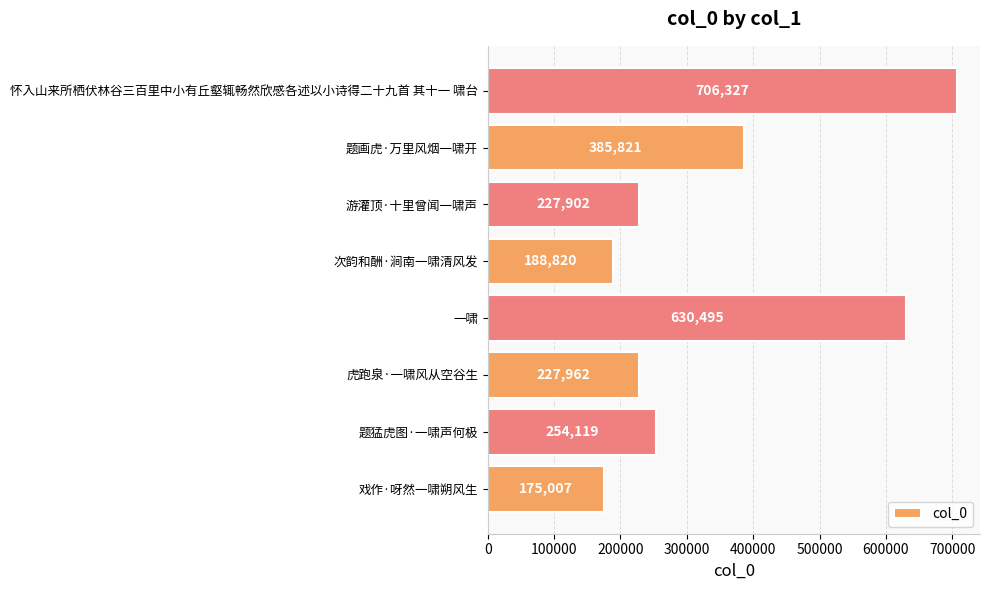

Reading bottom to top, extract all data points from this chart.

戏作·呀然一啸朔风生=175007	题猛虎图·一啸声何极=254119	虎跑泉·一啸风从空谷生=227962	一啸=630495	次韵和酬·涧南一啸清风发=188820	游灌顶·十里曾闻一啸声=227902	题画虎·万里风烟一啸开=385821	怀入山来所栖伏林谷三百里中小有丘壑辄畅然欣感各述以小诗得二十九首 其十一 啸台=706327